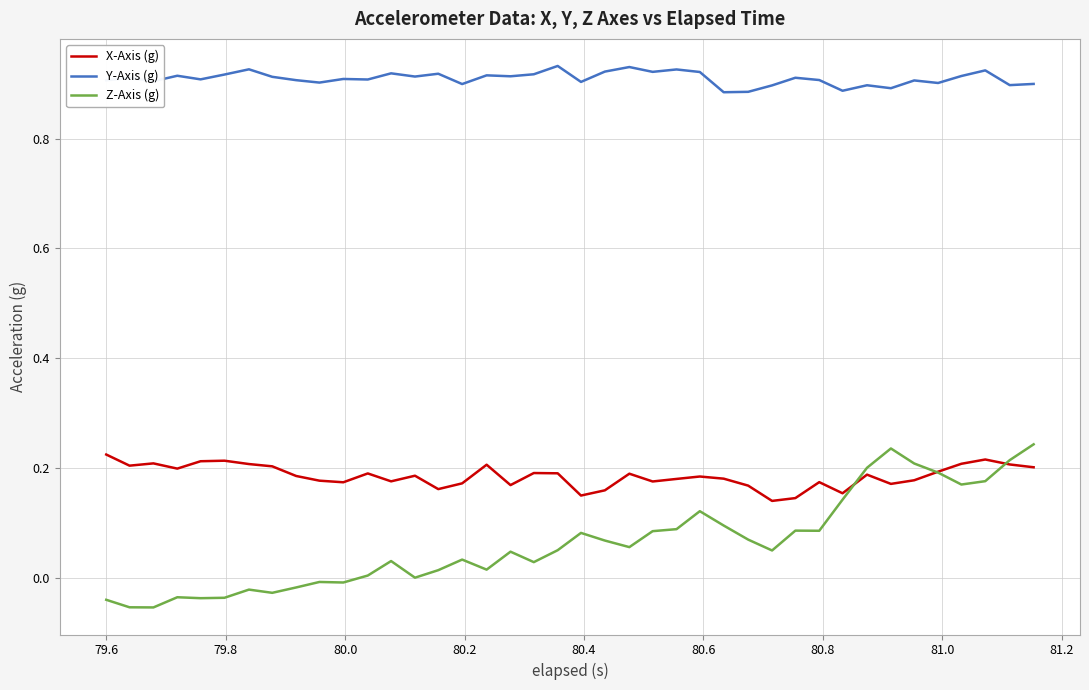

Which series has the largest range (max minus min)?

Z-Axis (g)